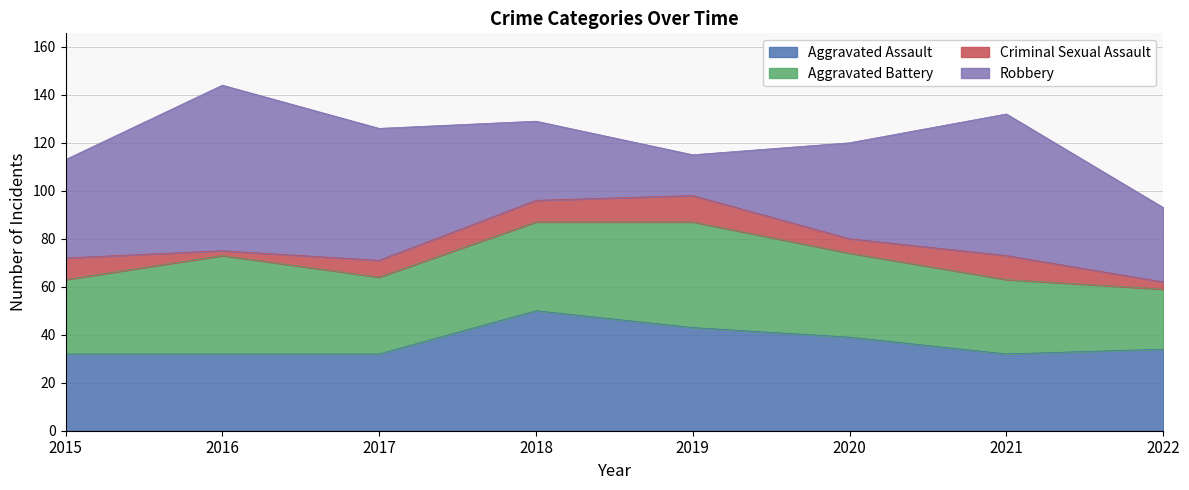

True or false: Criminal Sexual Assault has a value of 2 at 2016.

True